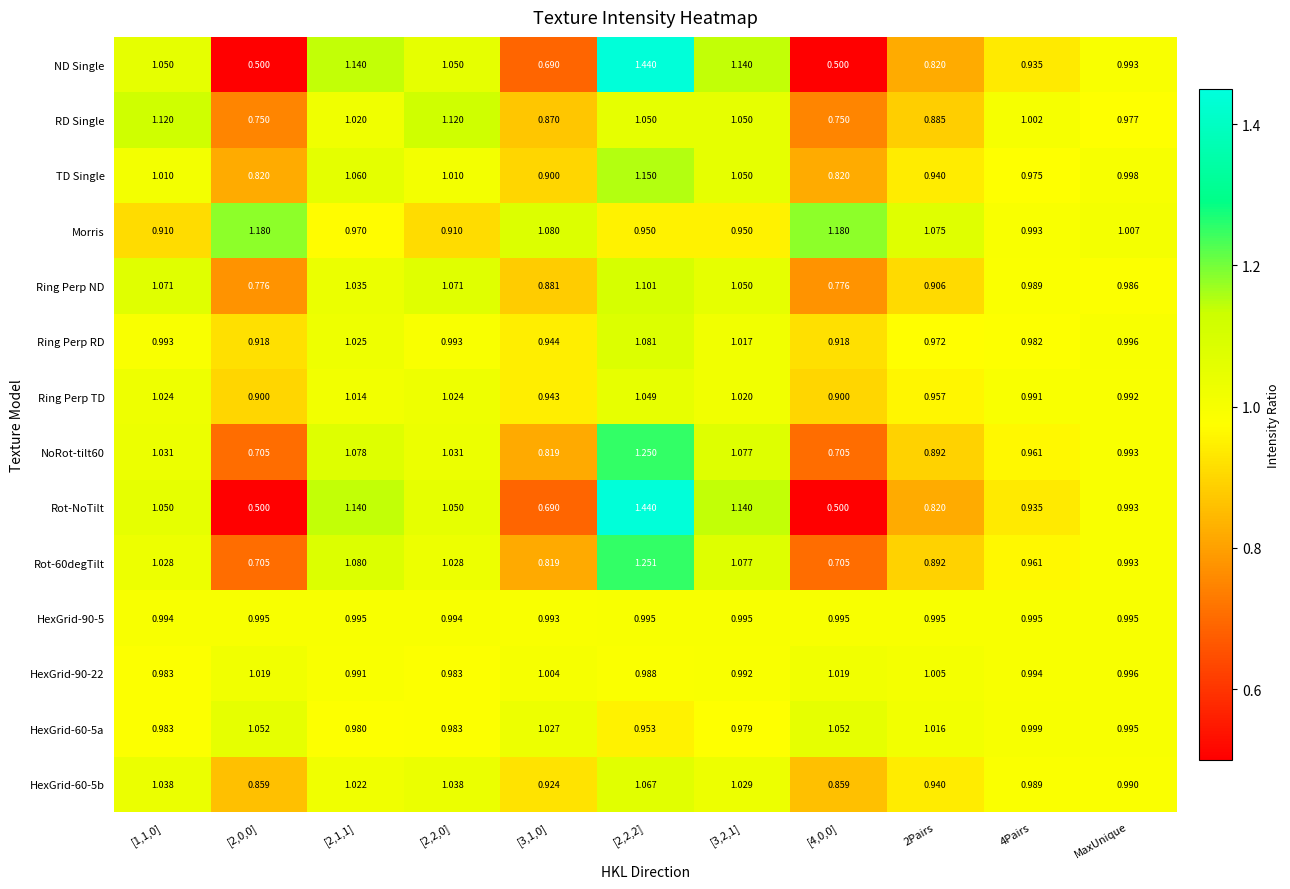

Is the value of HexGrid-90-5 at [2,1,1] greater than the value of Morris at [3,1,0]?

No